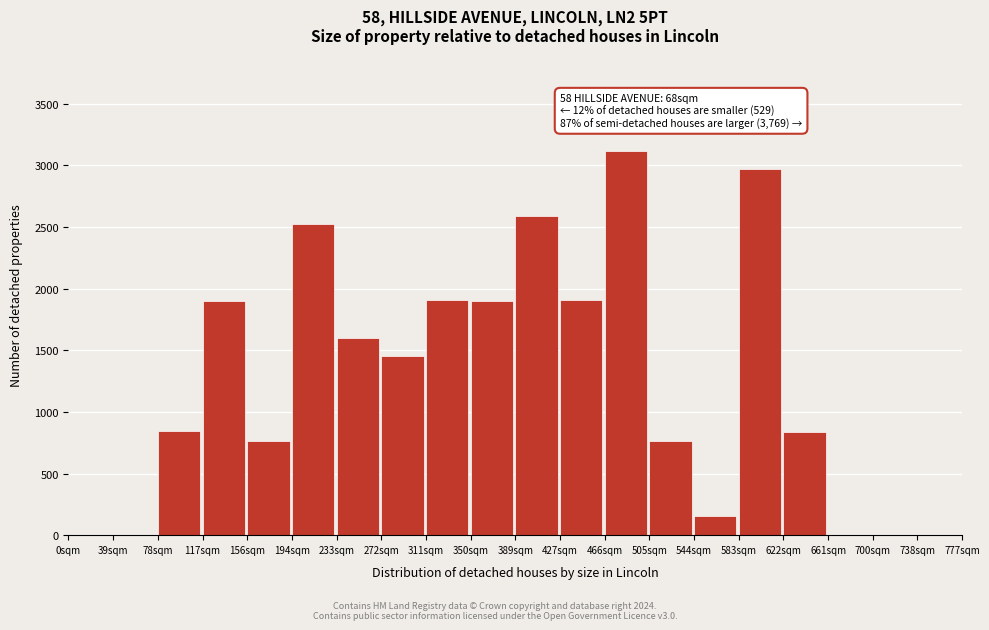

Over which range of the x-axis is the bar tallest?

465 to 505